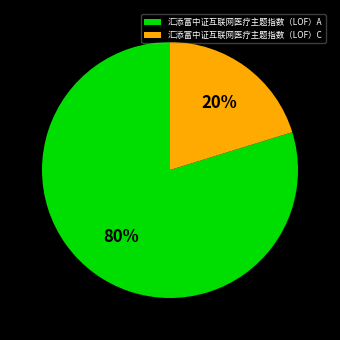

To the nearest percent, what is the combined percentage of 汇添富中证互联网医疗主题指数（LOF）C and 汇添富中证互联网医疗主题指数（LOF）A?

100%